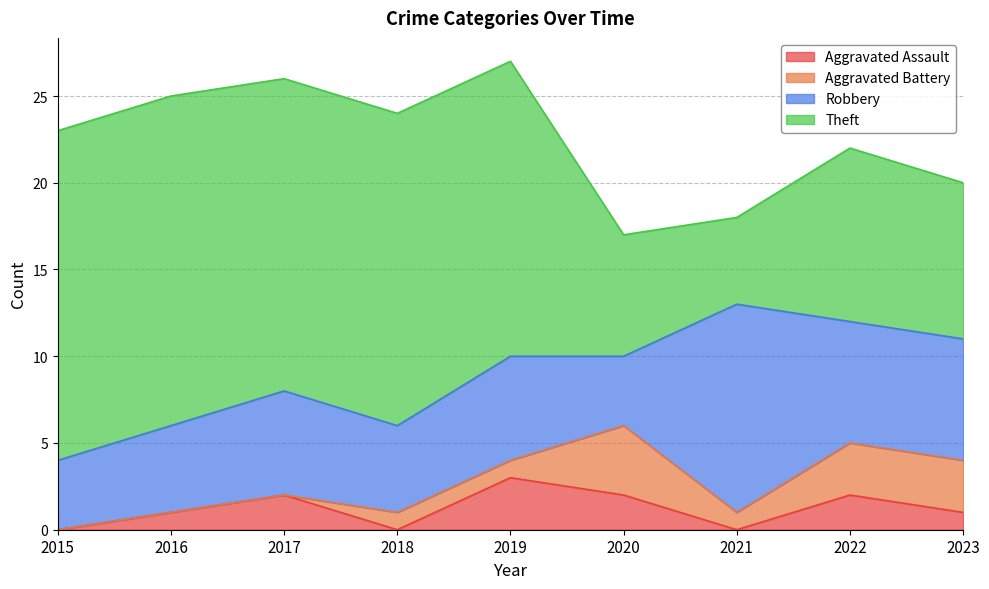

True or false: Theft and Aggravated Battery cross at least once.

False